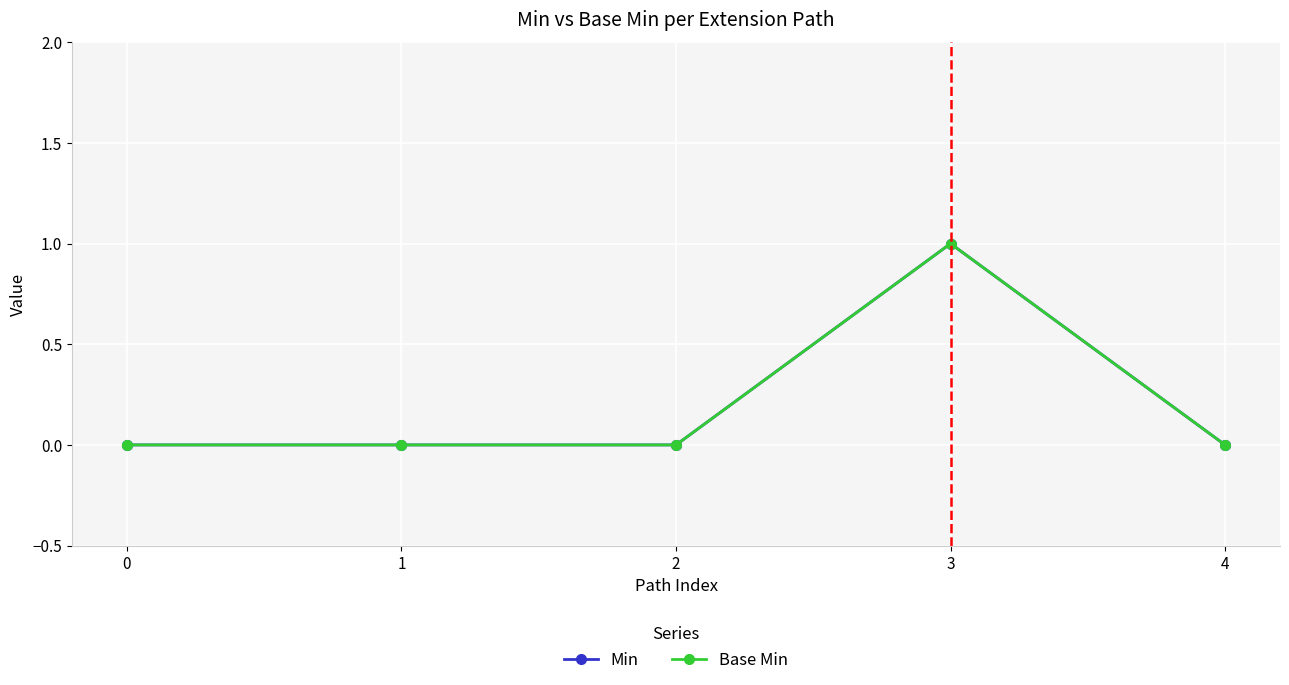

How many interior local peaks does the Min series have?

1